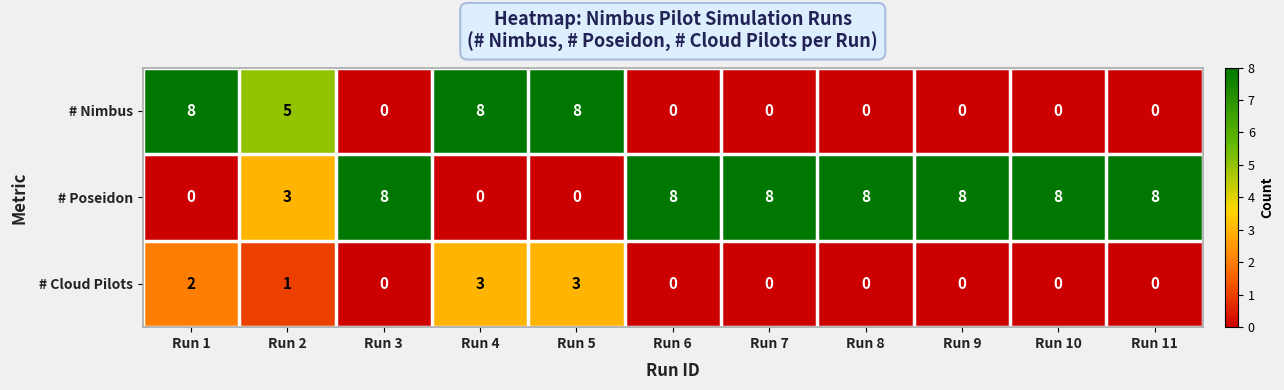

What is the highest value of the # Poseidon series?

8